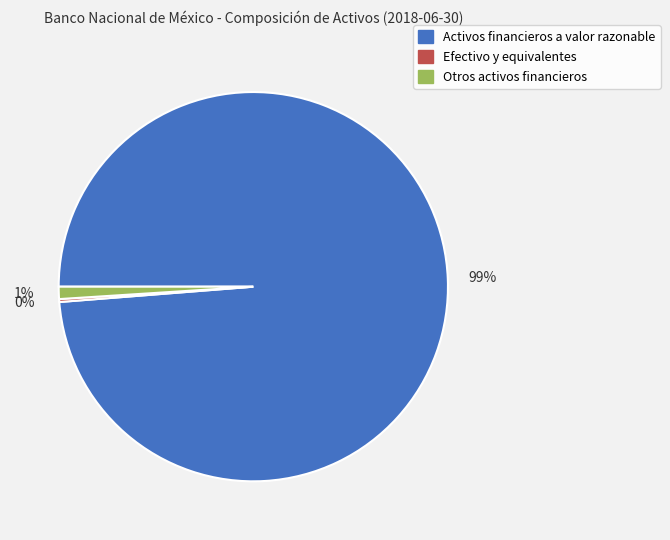

Is there any slice that represents more than half of the pie?

Yes